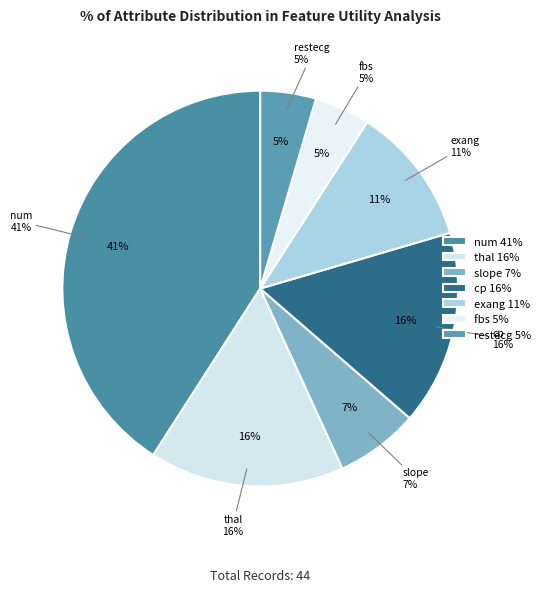

What is the ratio of the value at num to the value at cp?

2.6